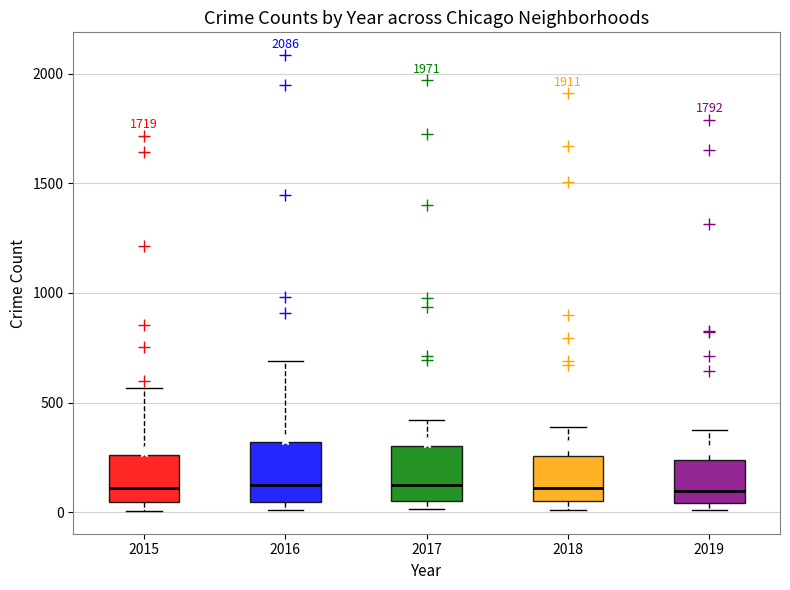

Where is the lower edge of the box at x = 2017 on the y-axis? The values are not printed on the chart, so give them approximately, as read against the axis.

50